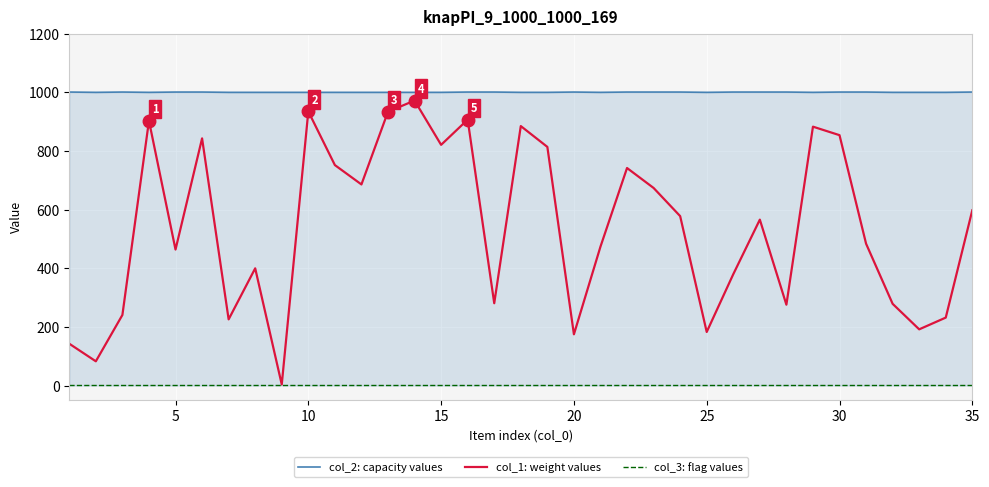

Which series has the widest spread of values?

col_1: weight values